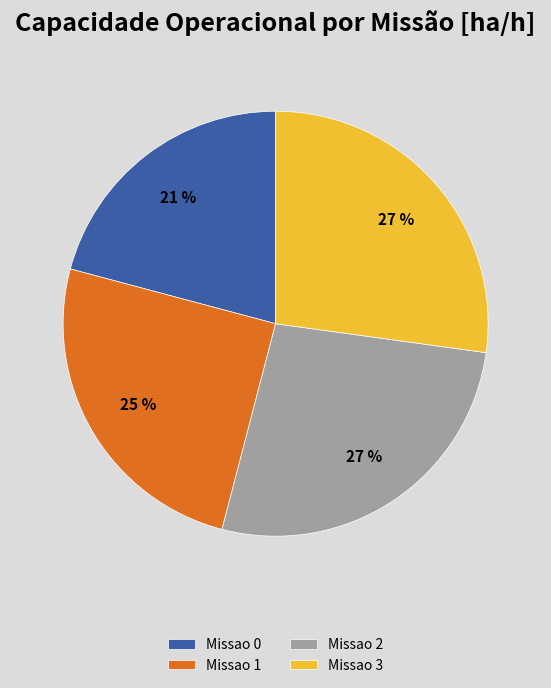

What percentage is the Missao 0 slice, to the nearest percent?

21%